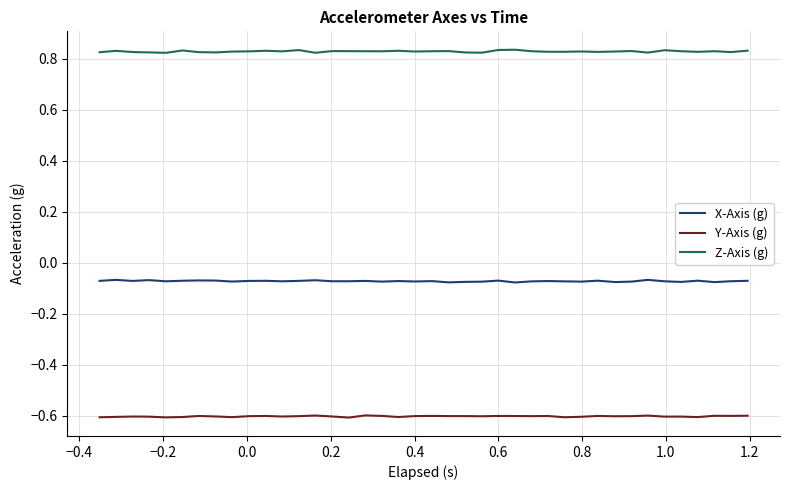

How many lines are shown in the chart?

3